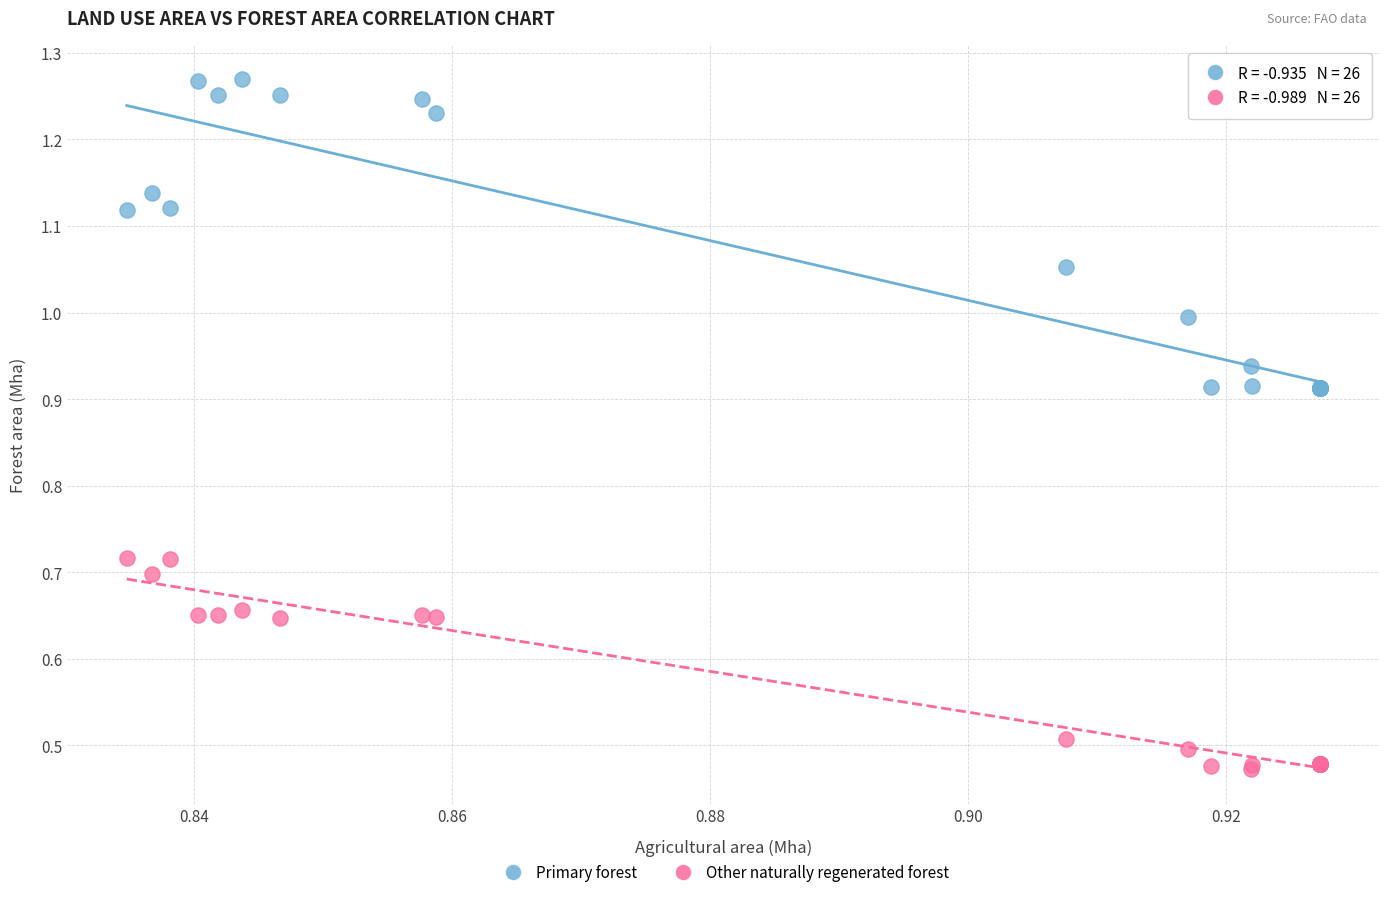

Which series reaches the minimum Y coordinate?

Other naturally regenerated forest